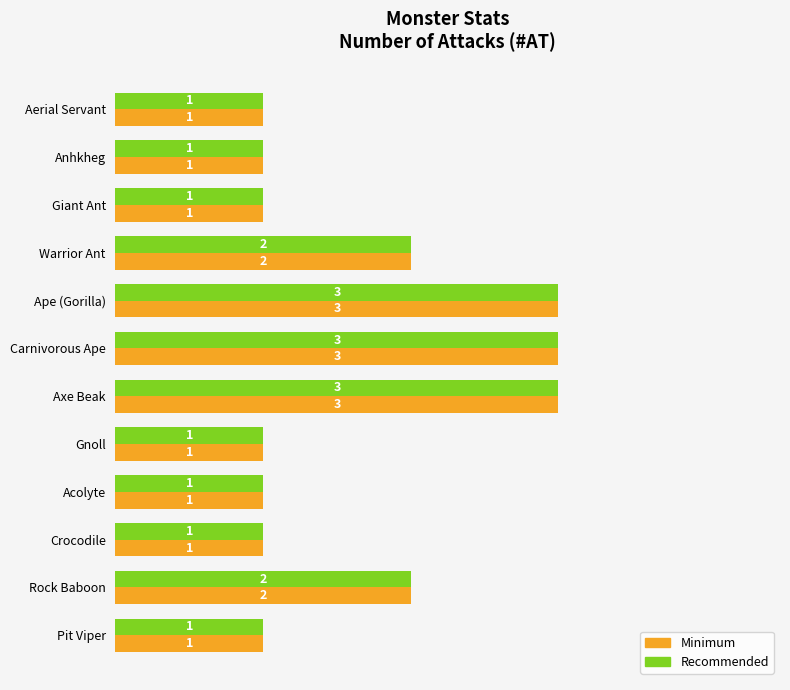

What is the sum of the Minimum values at Giant Ant and Ape (Gorilla)?

4